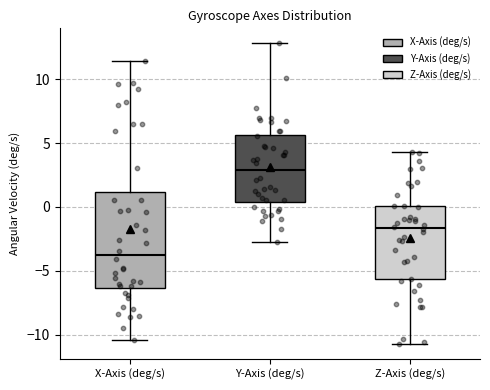

Which box is the tallest, from its lower edge to its upper edge?

X-Axis (deg/s)